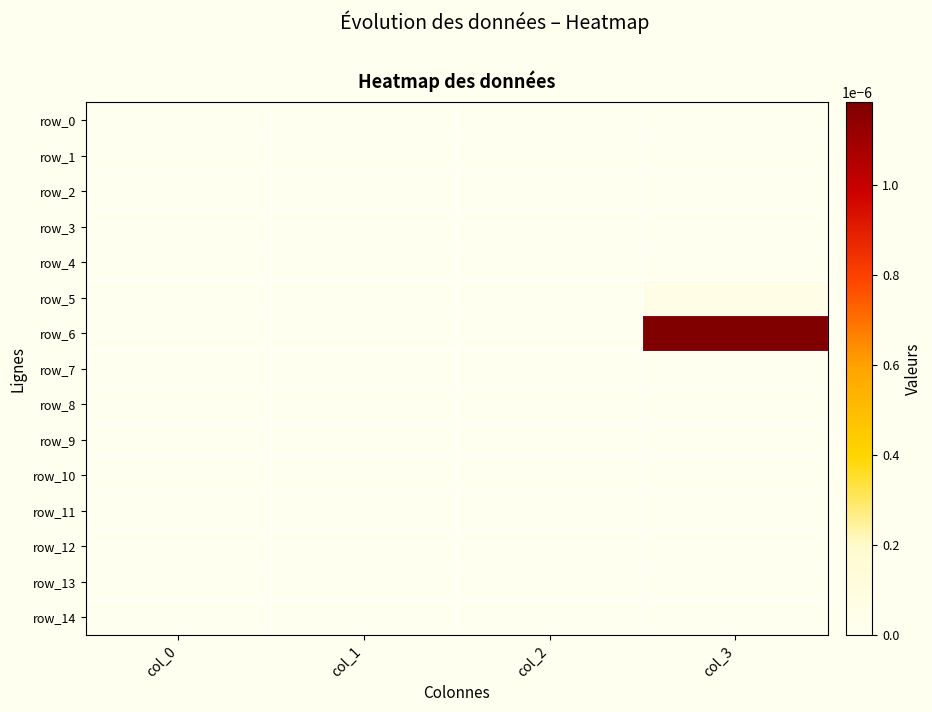

Which series has the largest total across all categories?

row_6